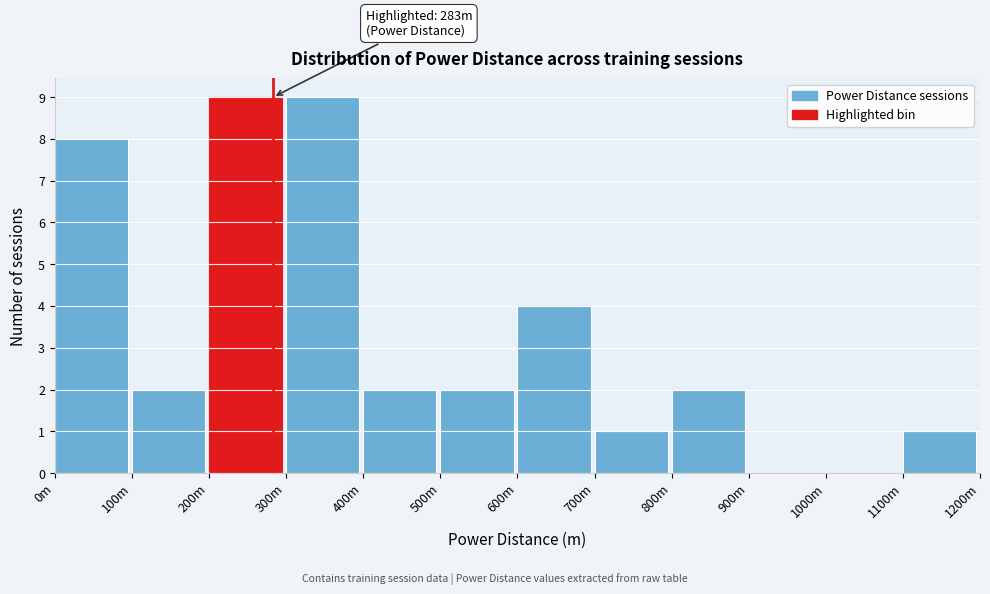

Reading left to right, transcribe all the data shown in this chart.

0m=8	100m=2	200m=9	300m=9	400m=2	500m=2	600m=4	700m=1	800m=2	900m=0	1000m=0	1100m=1